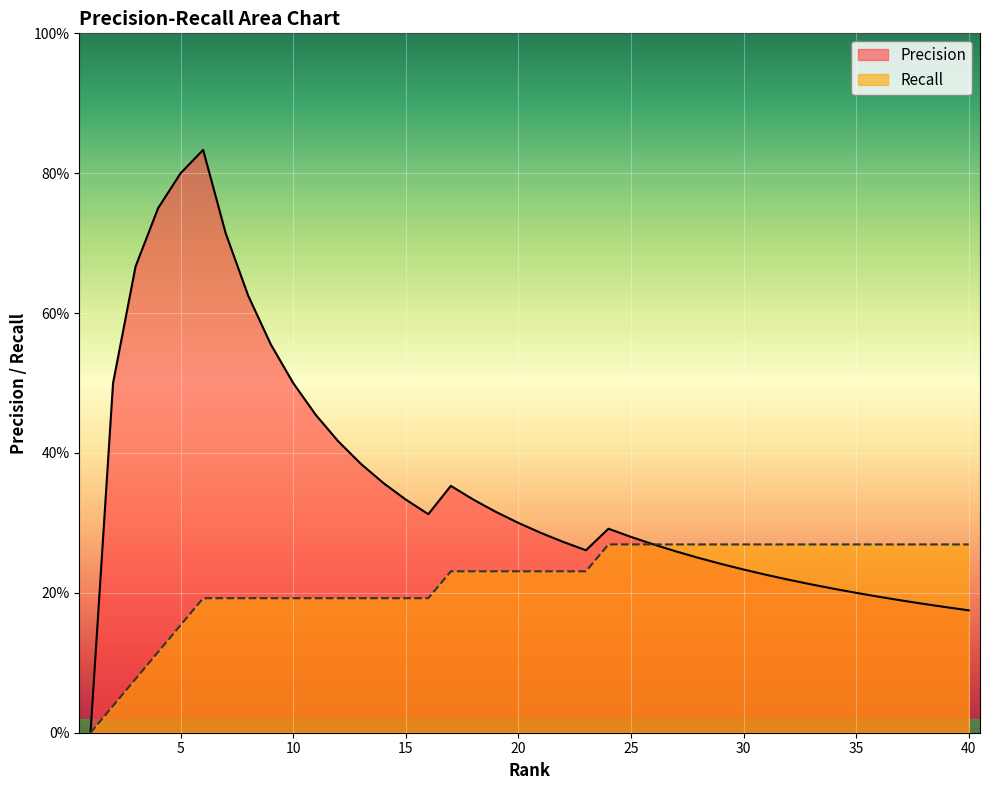

What are all the series names shown in the legend?

Precision, Recall